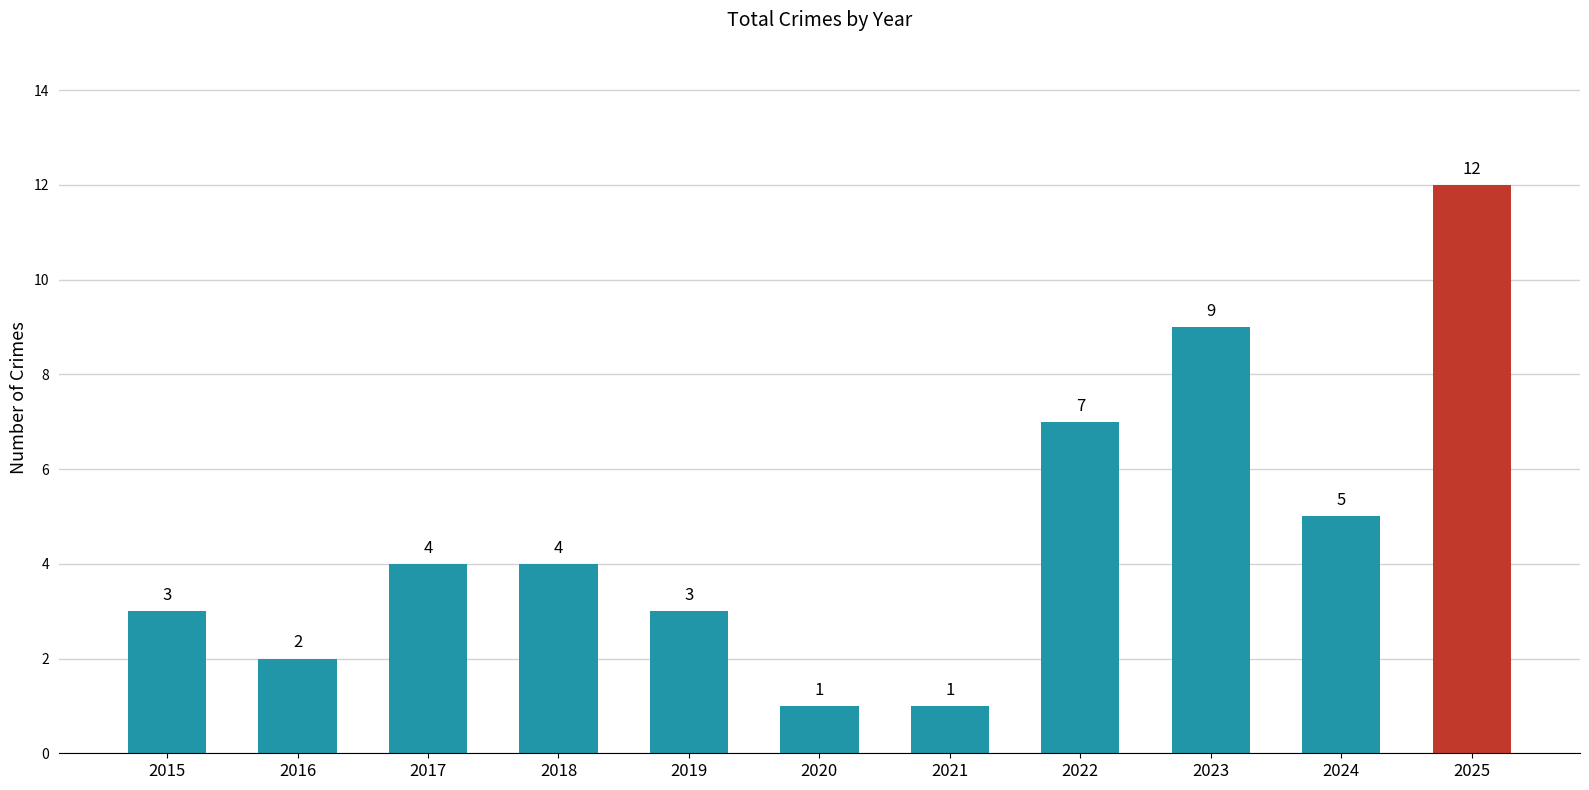

What is the difference between the values at 2023 and 2018?

5